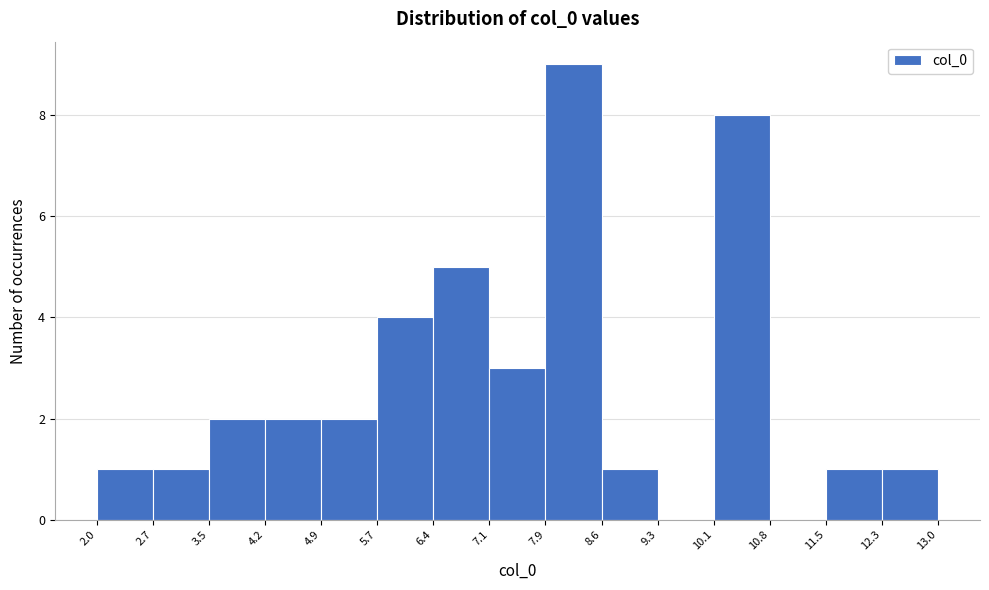

What is the height of the bar covering 7.9 to 8.6 on the x-axis? The values are not printed on the chart, so give them approximately, as read against the axis.

9